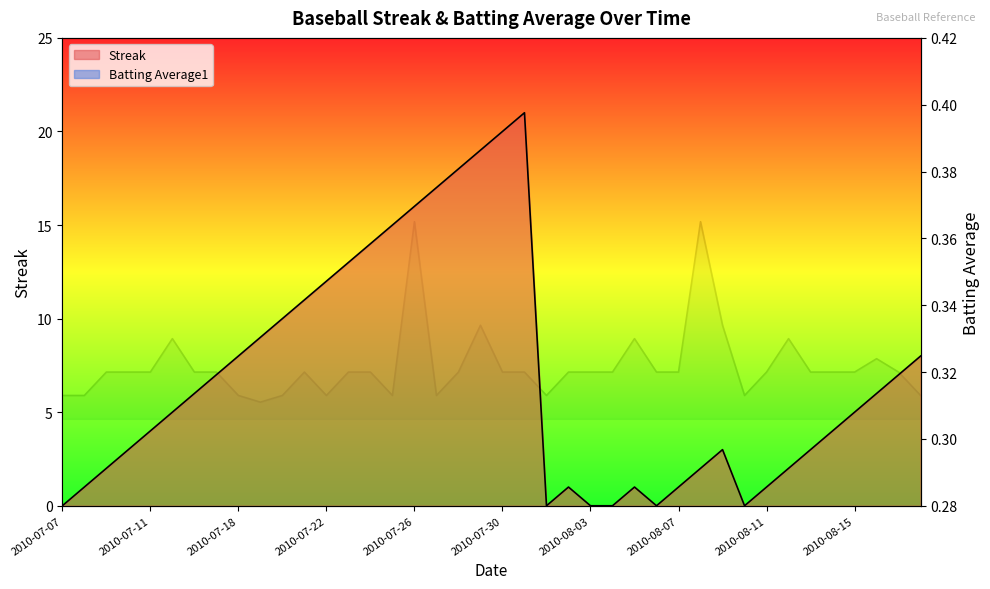

At which category does the chart reach its peak across all series?

2010-07-31